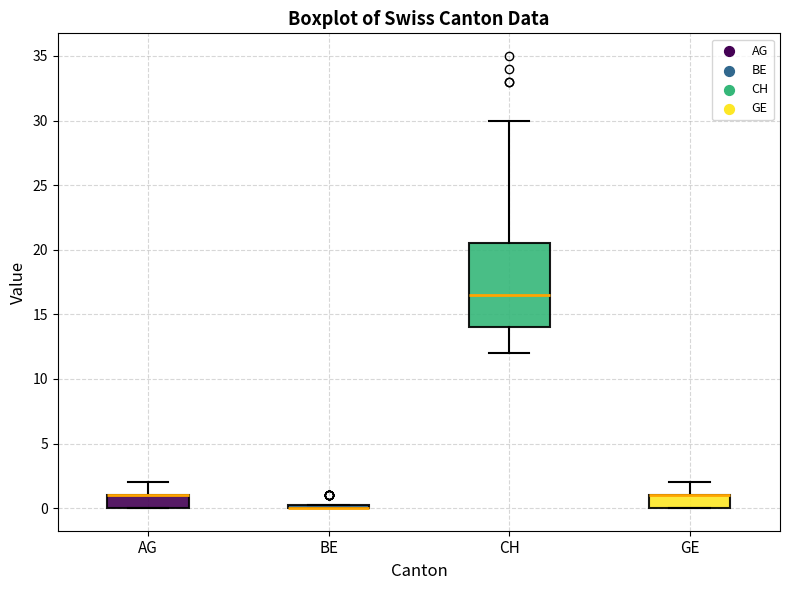

Where is the upper edge of the box for GE on the y-axis? The values are not printed on the chart, so give them approximately, as read against the axis.

1.0